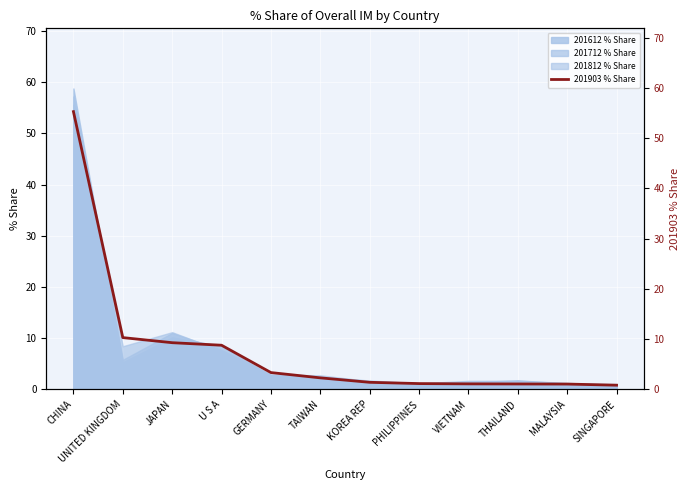

Approximately how many times larger is the value at THAILAND compared to UNITED KINGDOM?

0.1